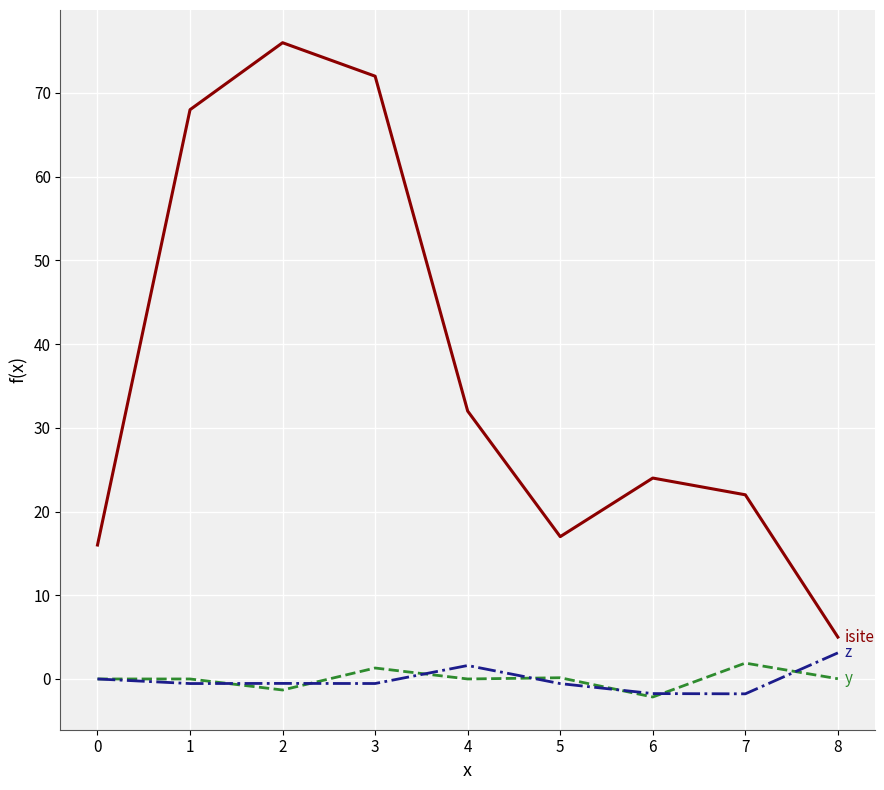

What is the total value across all series at 6?

20.1